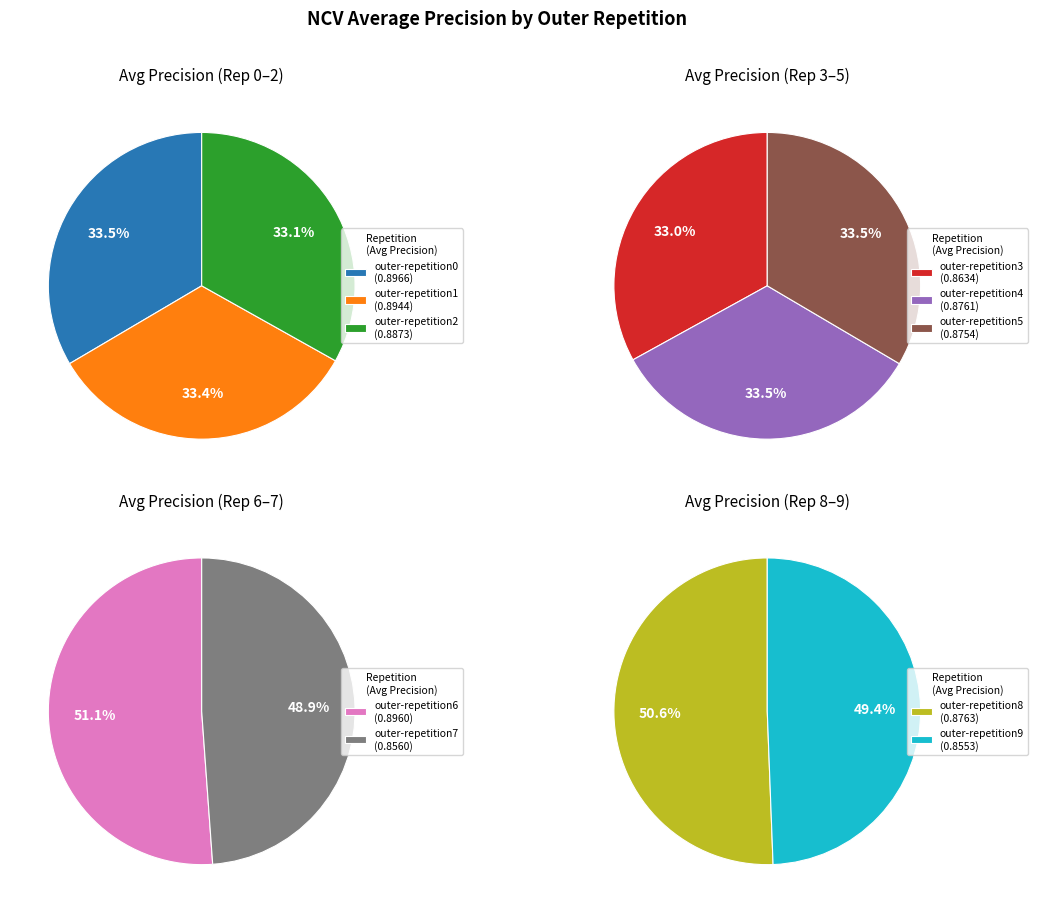

Does outer-repetition8 account for over 50% of the chart?

No